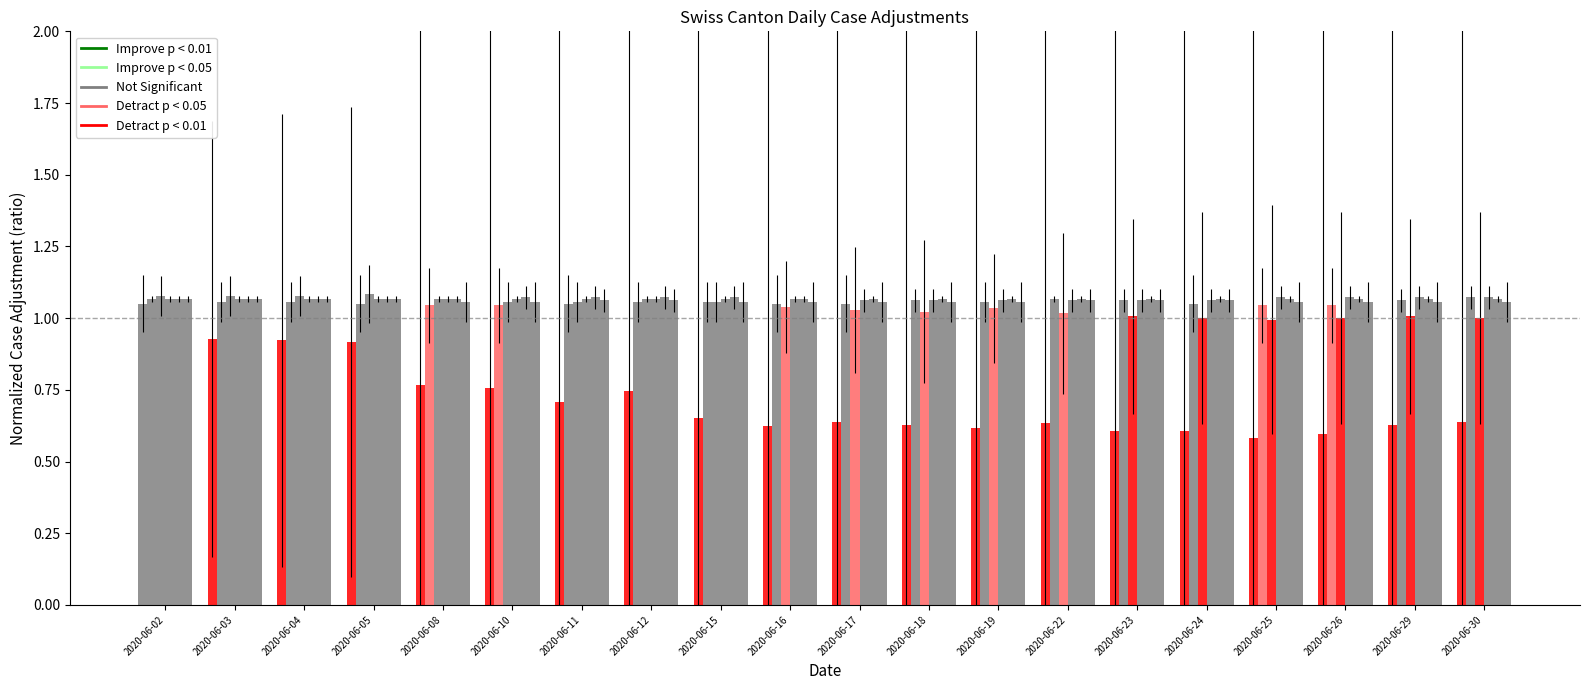

True or false: VS has a value of 0.3 at 2020-06-26.

False